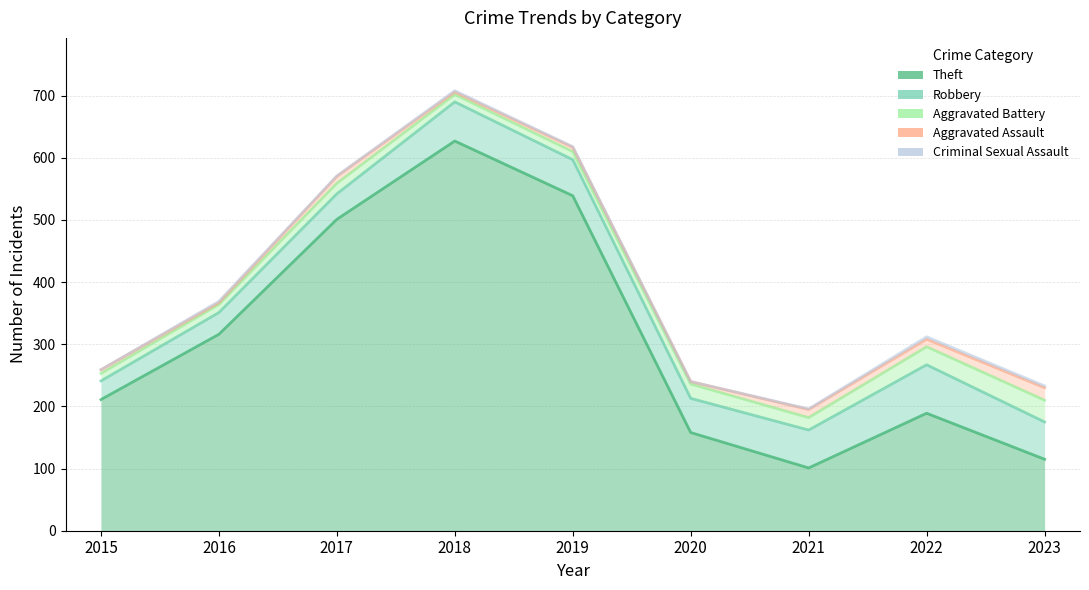

Reading left to right, extract all data points from this chart.

Theft: 211	316	501	627	539	158	101	189	115
Robbery: 241	351	542	690	597	213	162	267	175
Aggravated Battery: 253	364	559	702	610	236	182	296	210
Aggravated Assault: 259	367	570	706	617	240	195	308	230
Criminal Sexual Assault: 259	369	571	708	618	240	196	312	233